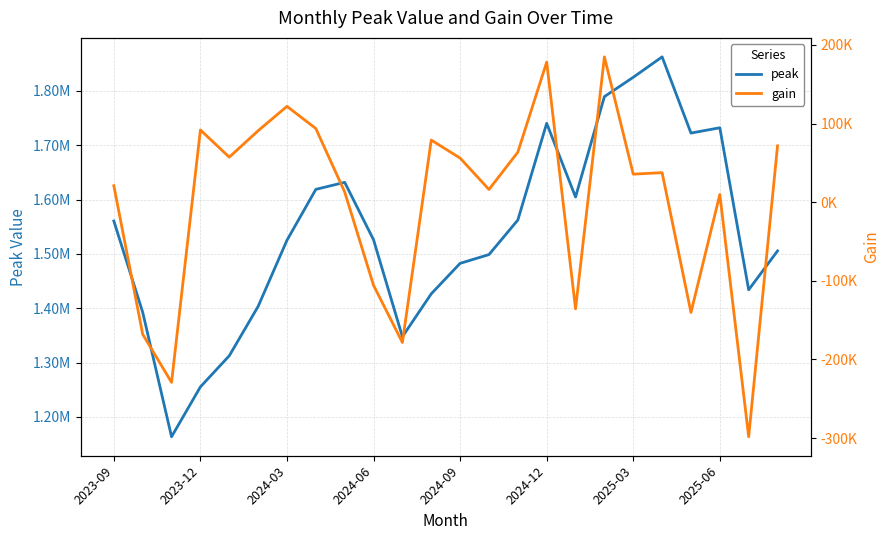

At how many categories does at least one series exceed 642908?

24